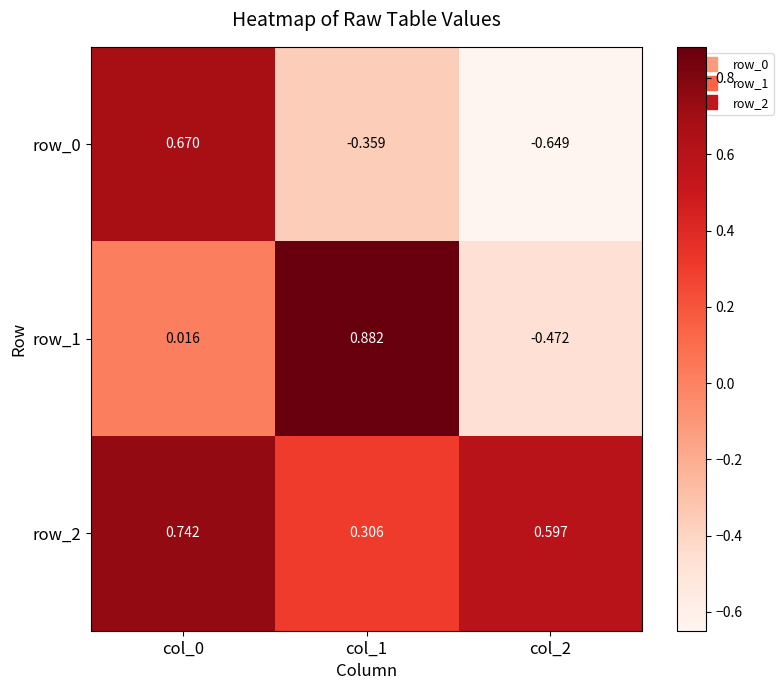

Is the value of row_1 at col_2 greater than the value of row_0 at col_1?

No